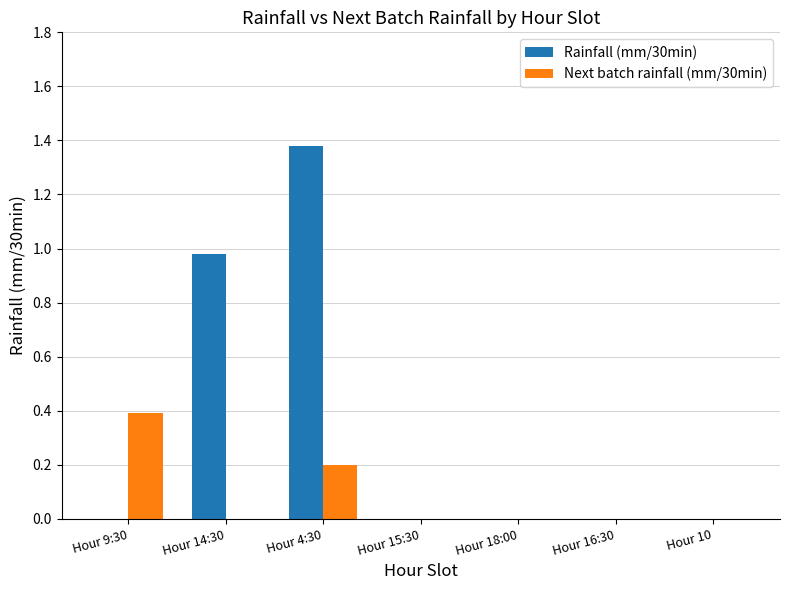

Which series has the largest range (max minus min)?

Rainfall (mm/30min)